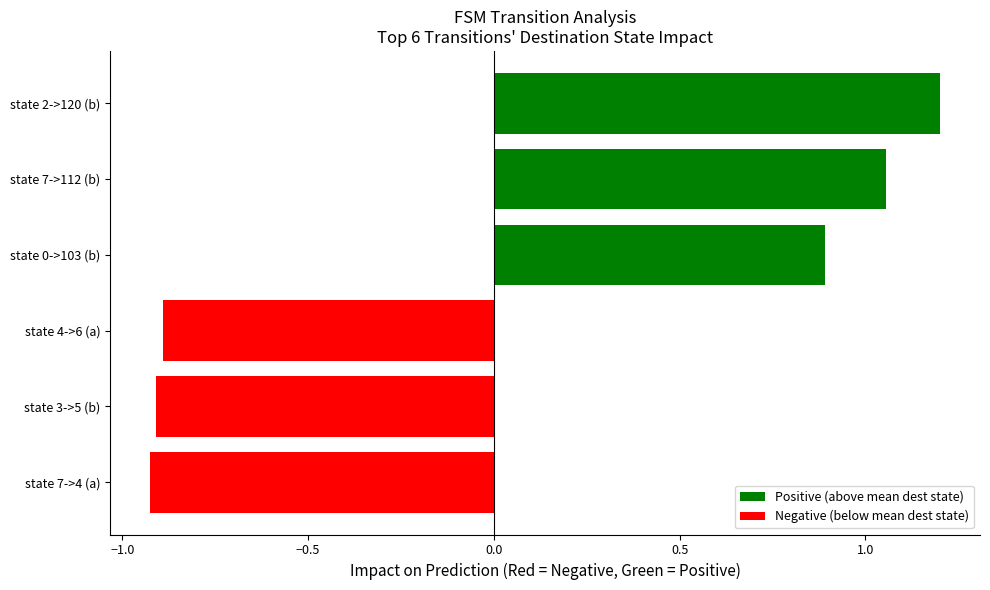

Is it true that the value at state 0->103 (b) is 0.9?

True